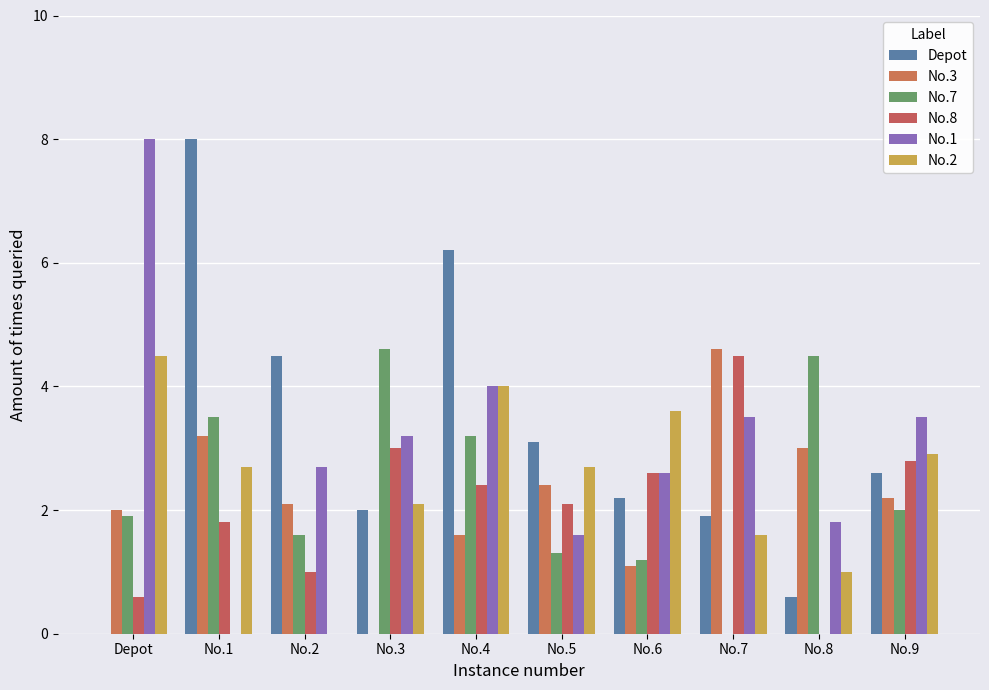

What is the label of the 9th bar from the right?

No.1